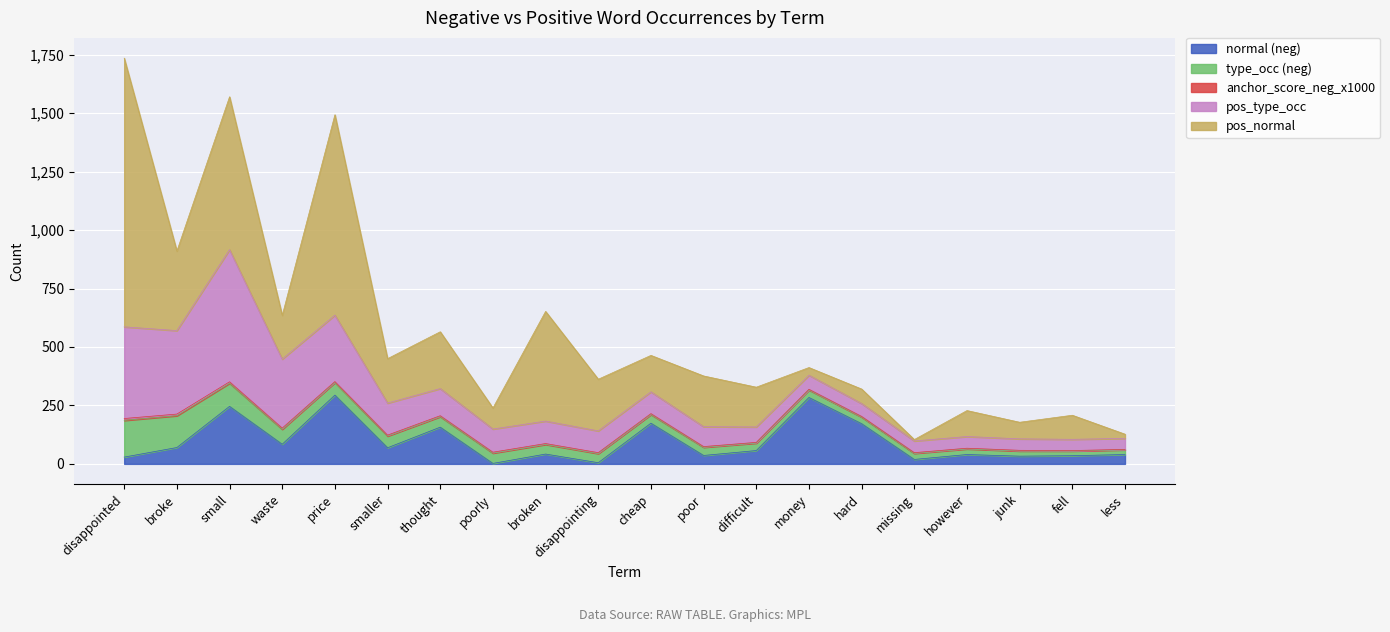

Is it true that pos_type_occ equals 47 at less?

True